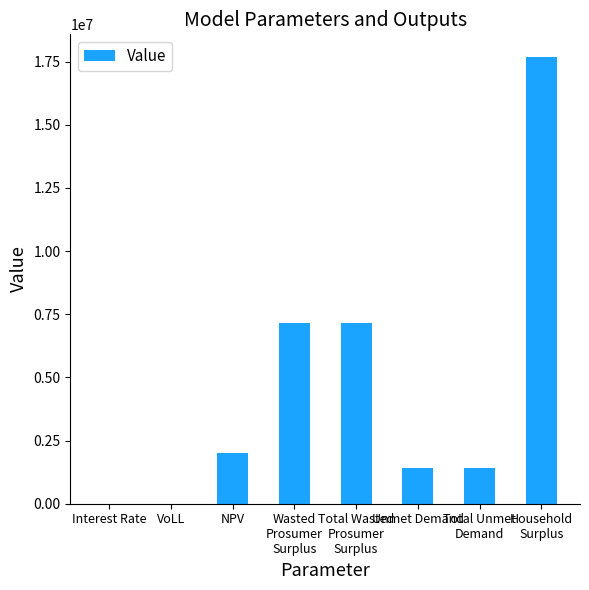

What is the change in value from VoLL to Unmet Demand?

+1421809.8